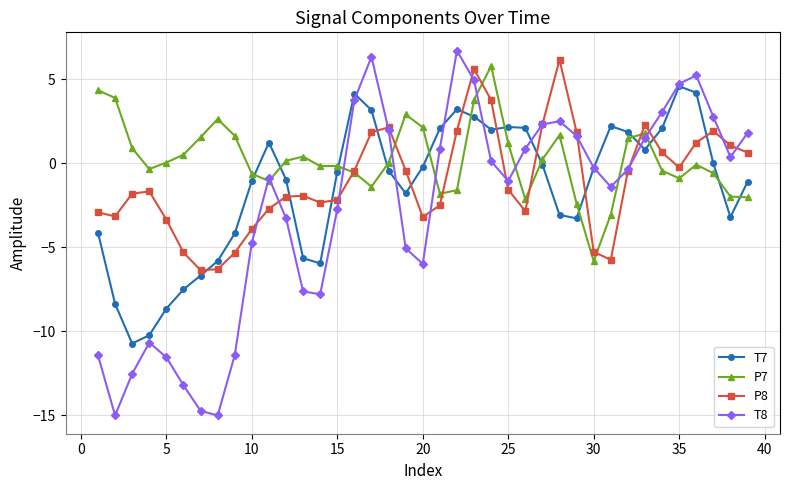

True or false: P8 and T7 intersect in this chart.

True